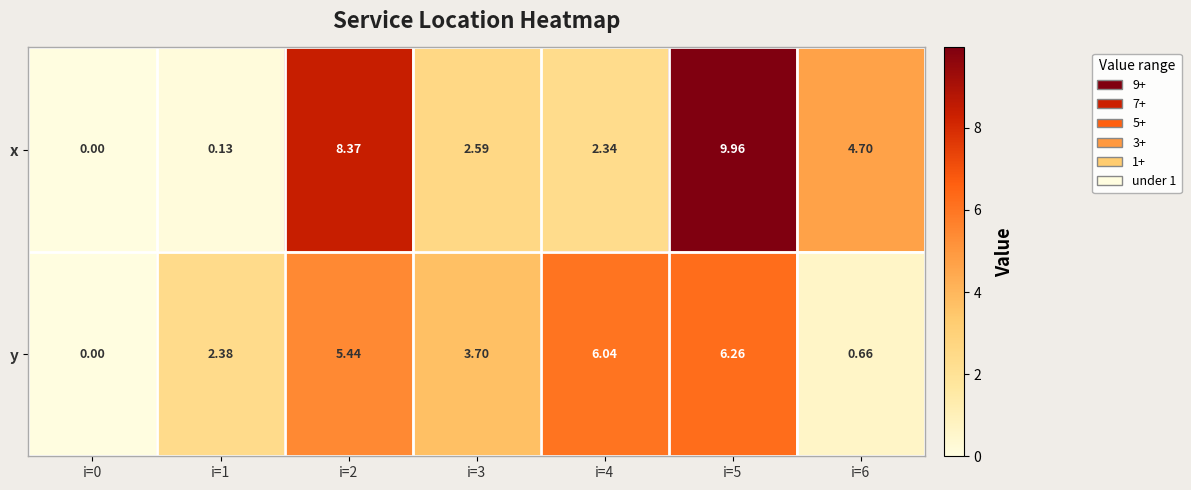

Is the value of x at i=5 greater than the value of y at i=3?

Yes